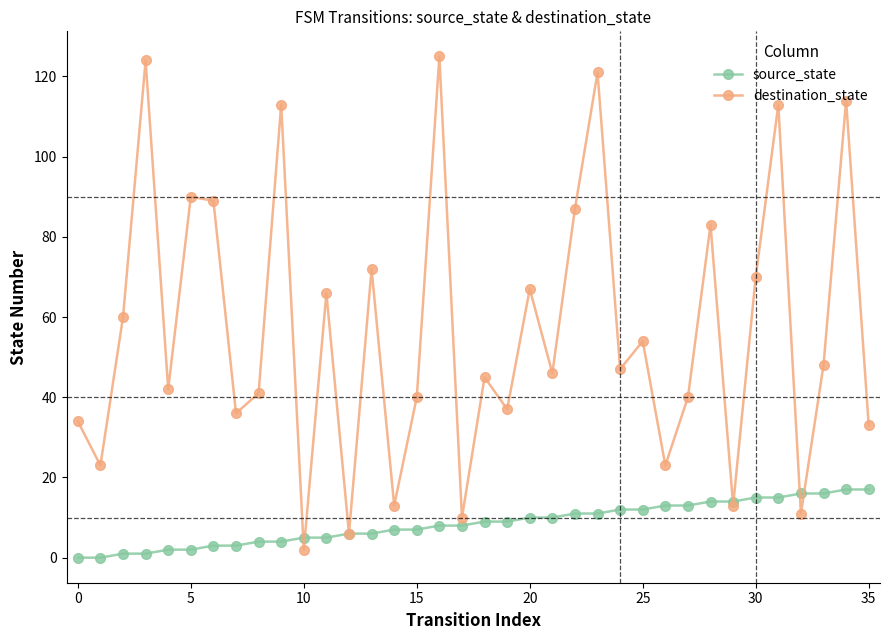

True or false: destination_state and source_state cross at least once.

True